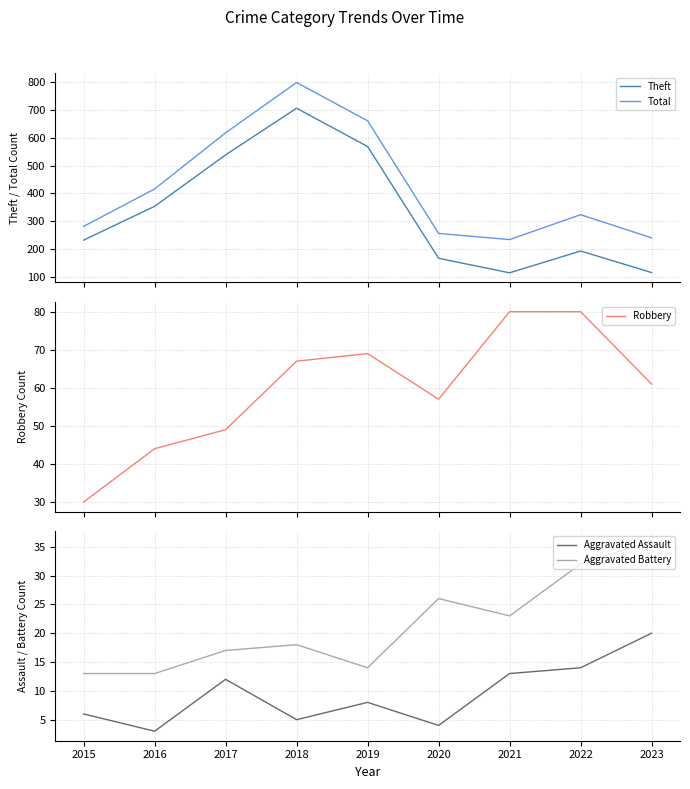

Reading left to right, extract all data points from this chart.

Theft: 233	354	538	705	568	168	116	194	117
Total: 282	416	617	797	660	257	235	324	241
Robbery: 30	44	49	67	69	57	80	80	61
Aggravated Assault: 6	3	12	5	8	4	13	14	20
Aggravated Battery: 13	13	17	18	14	26	23	32	36